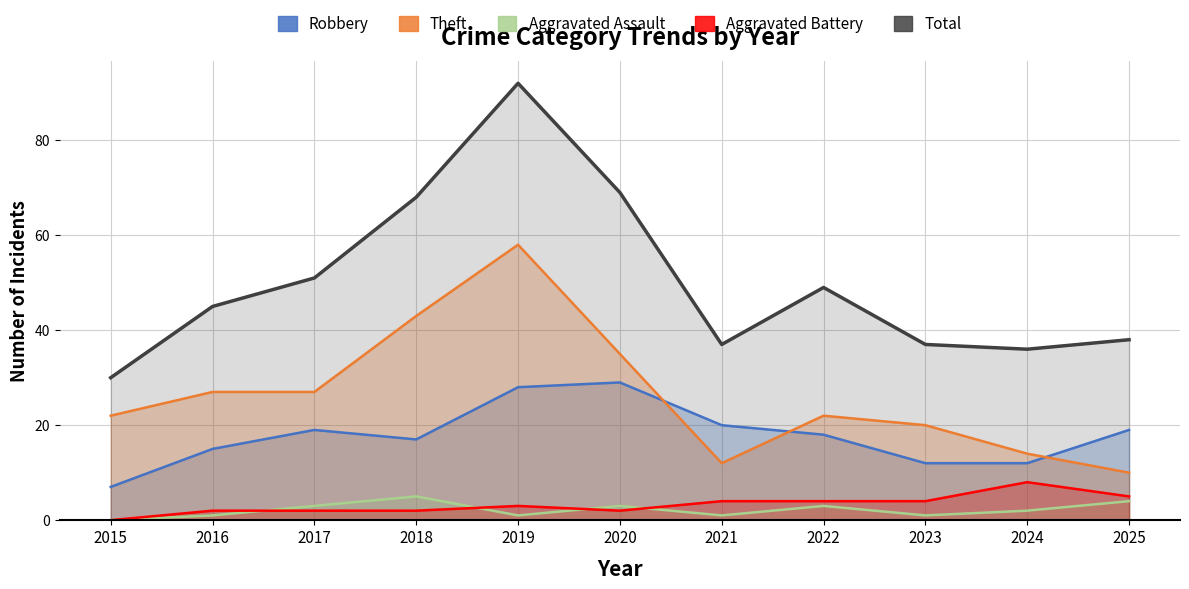

Is the value of Total at 2015 greater than the value of Aggravated Assault at 2023?

Yes